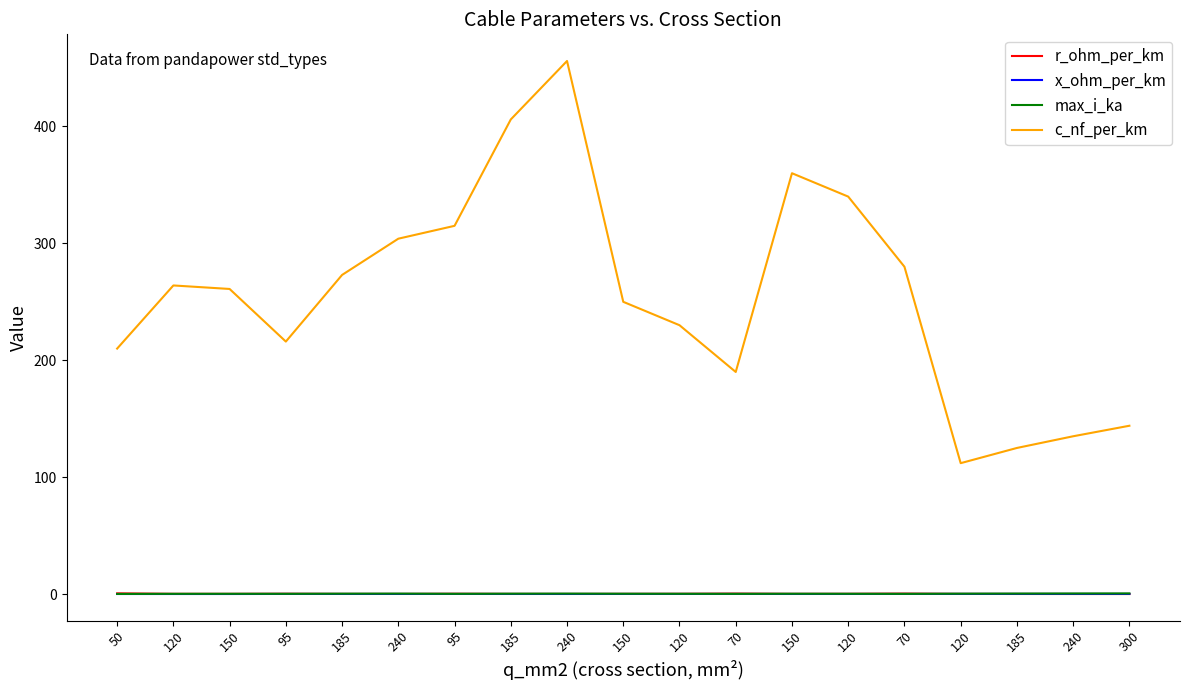

How many r_ohm_per_km values are between 0 and 1?

19